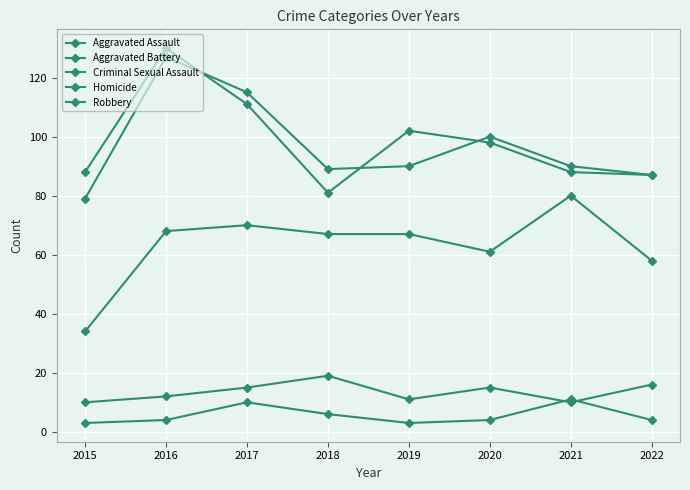

At which category is the sum across all series the highest?

2016